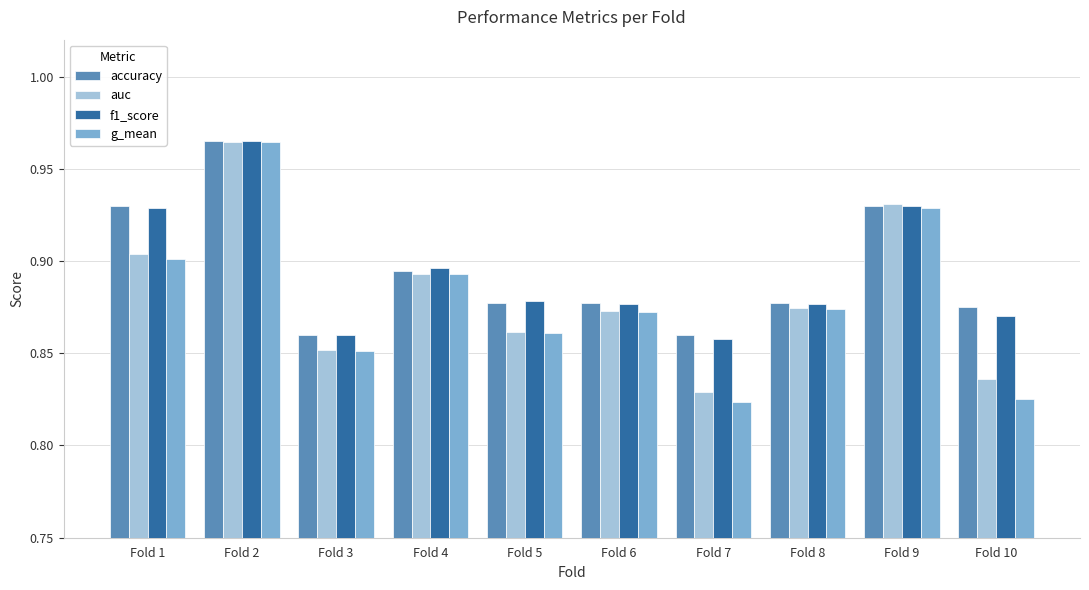

Are the bars horizontal?

No